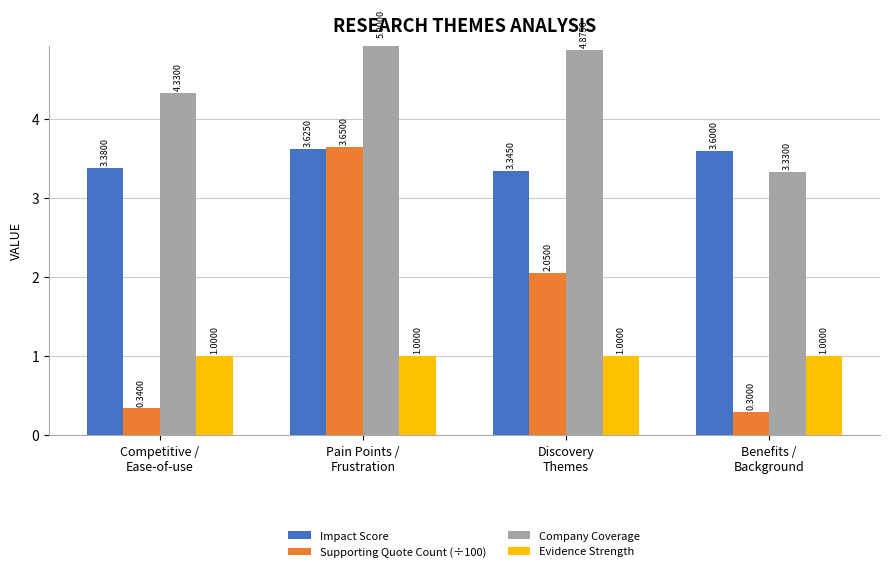

List the series in order of their peak value, lowest first.

Evidence Strength, Impact Score, Supporting Quote Count (÷100), Company Coverage